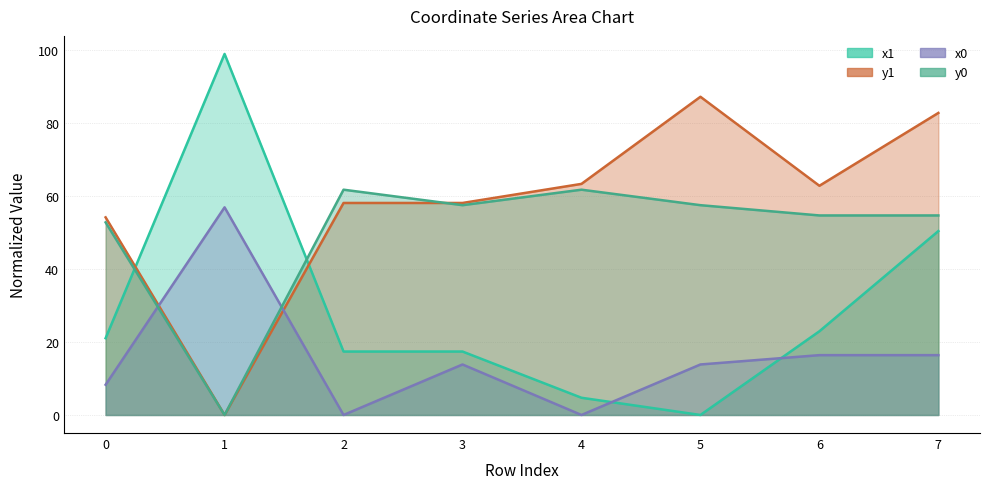

Does the chart have visible grid lines?

Yes